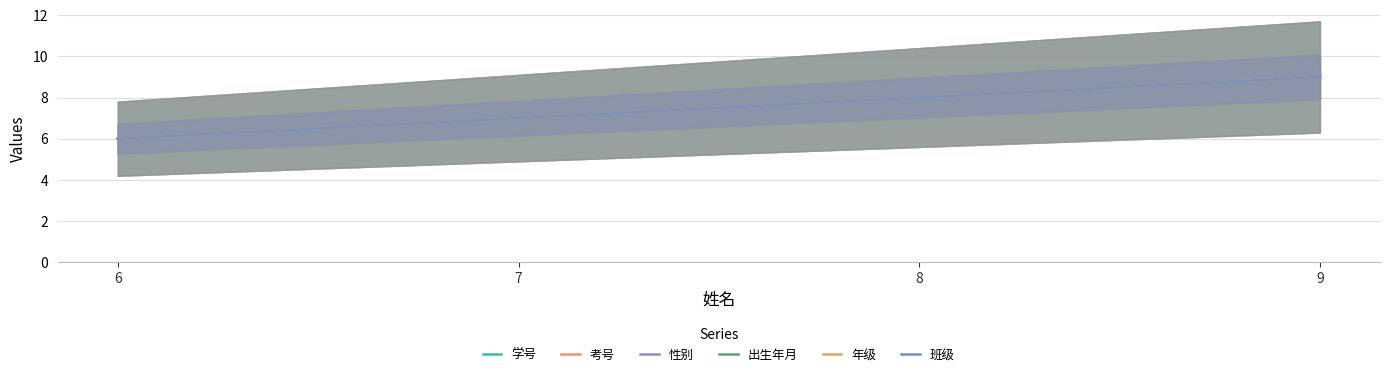

True or false: 学号 and 班级 cross at least once.

False